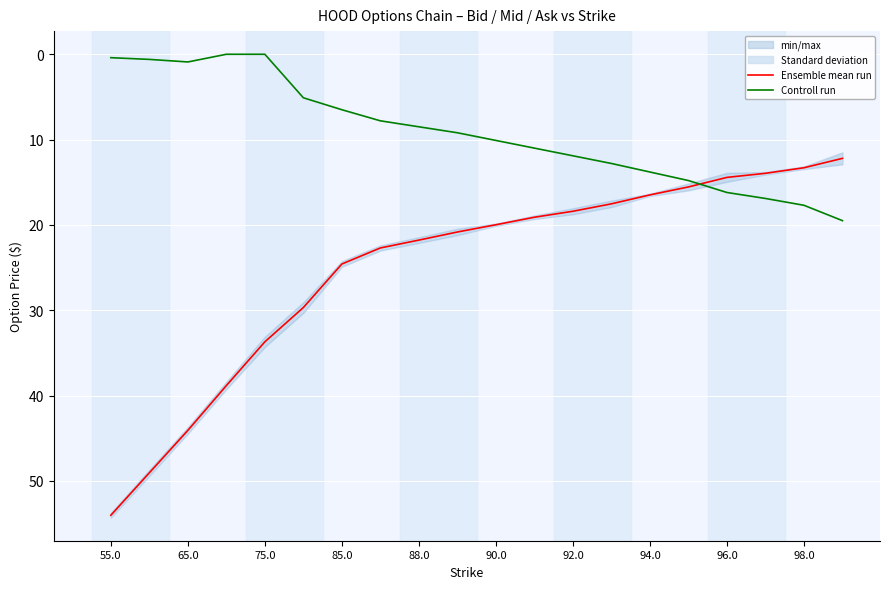

The Controll run series shows 4.9 at 94.0. True or false?

False